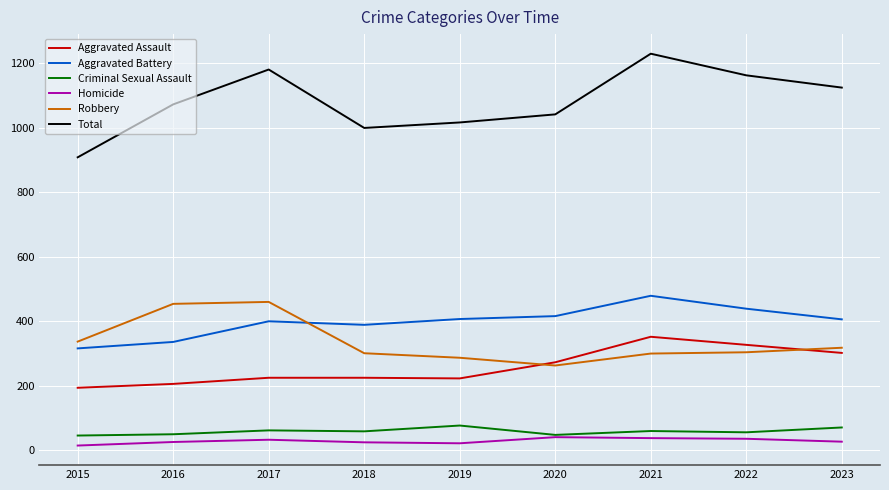

Where does the Homicide series first go above 27?

2017